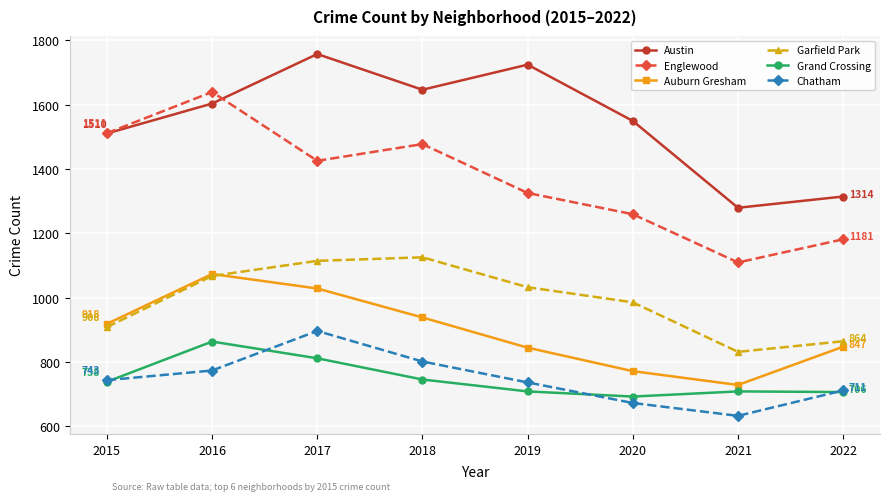

The Englewood series shows 1259 at 2020. True or false?

True